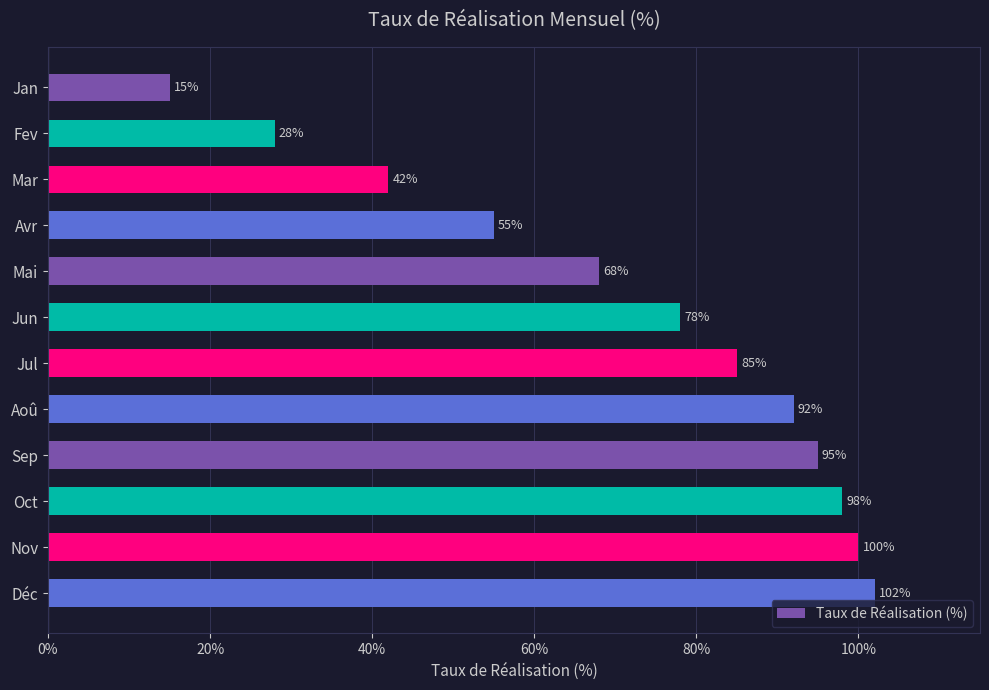

What is the change in value from Avr to Déc?

+47